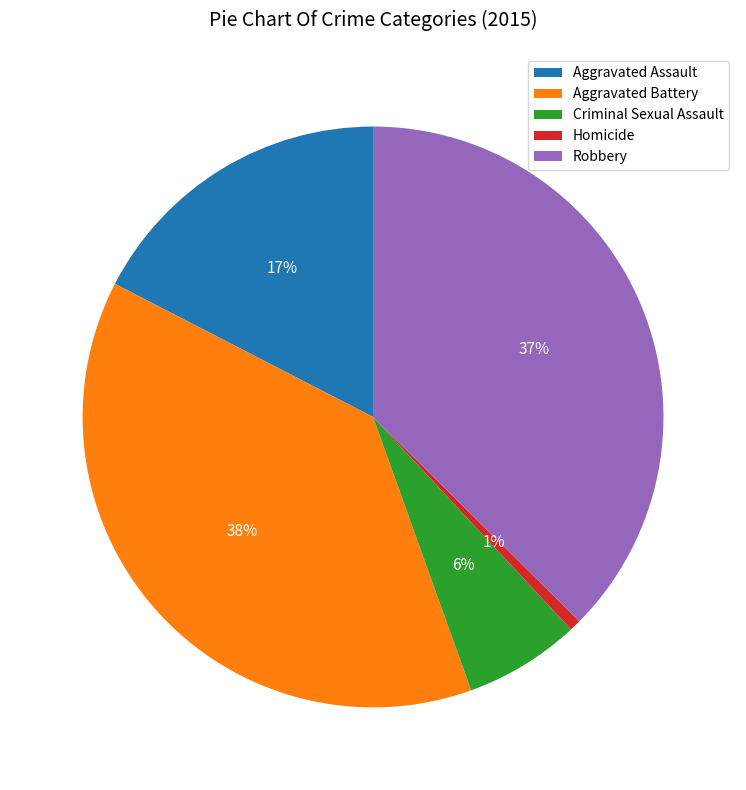

Rank the categories by value from lowest to highest.

Homicide, Criminal Sexual Assault, Aggravated Assault, Robbery, Aggravated Battery